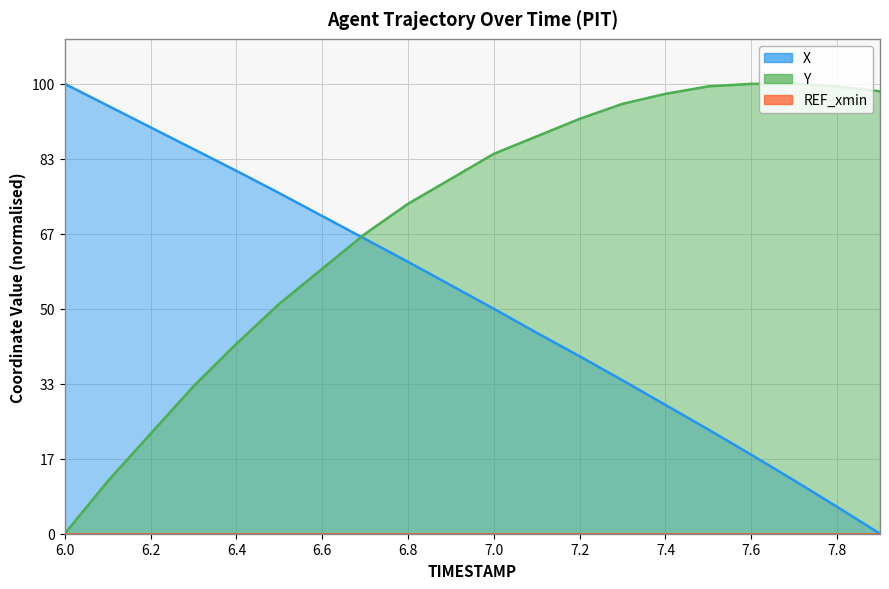

At which label does X reach its minimum?

7.9